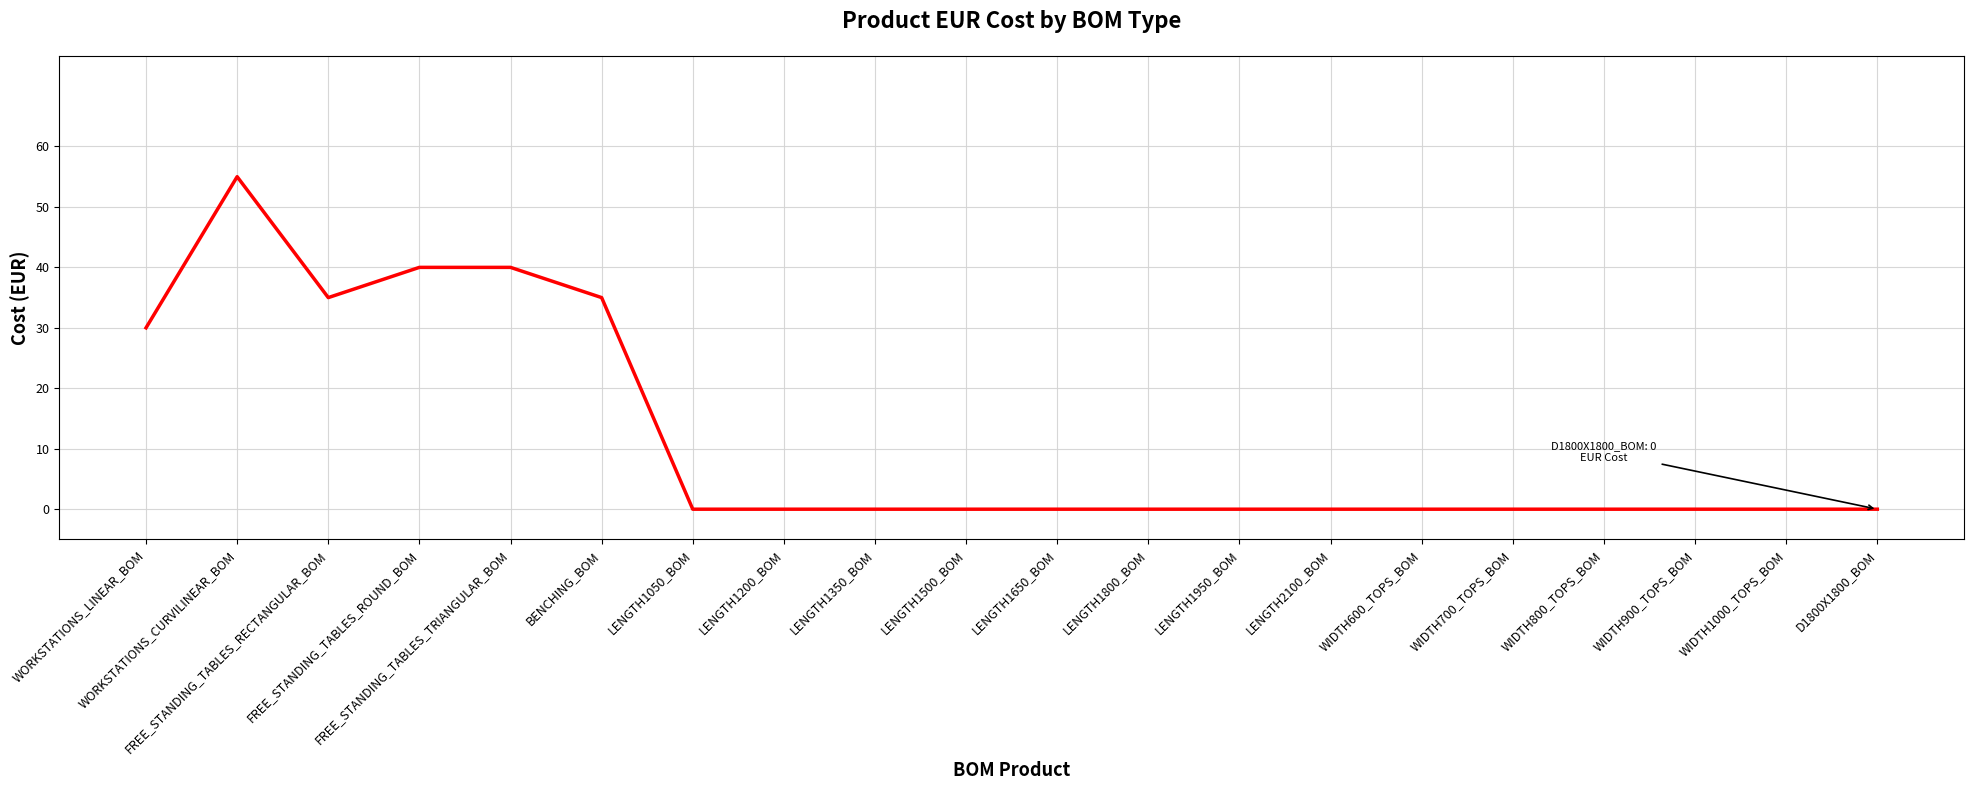

What is the difference between the values at WORKSTATIONS_CURVILINEAR_BOM and LENGTH2100_BOM?

55